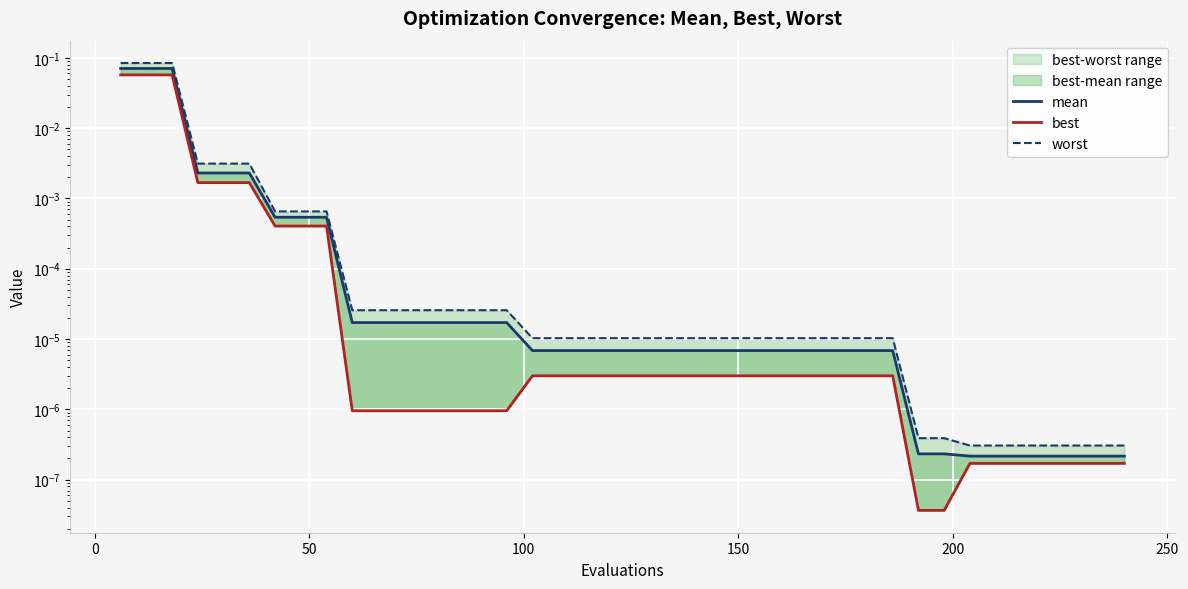

True or false: best and worst intersect in this chart.

False